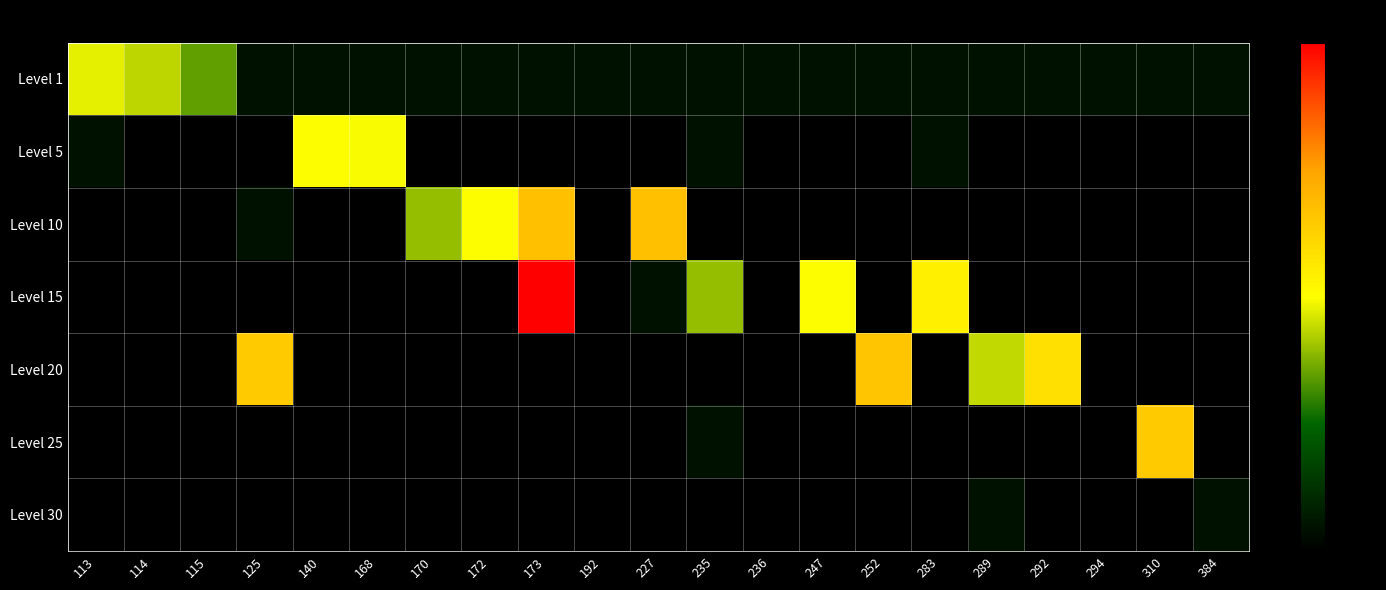

At 236, list the series in order from smallest to largest.

Level 5, Level 10, Level 15, Level 20, Level 25, Level 30, Level 1